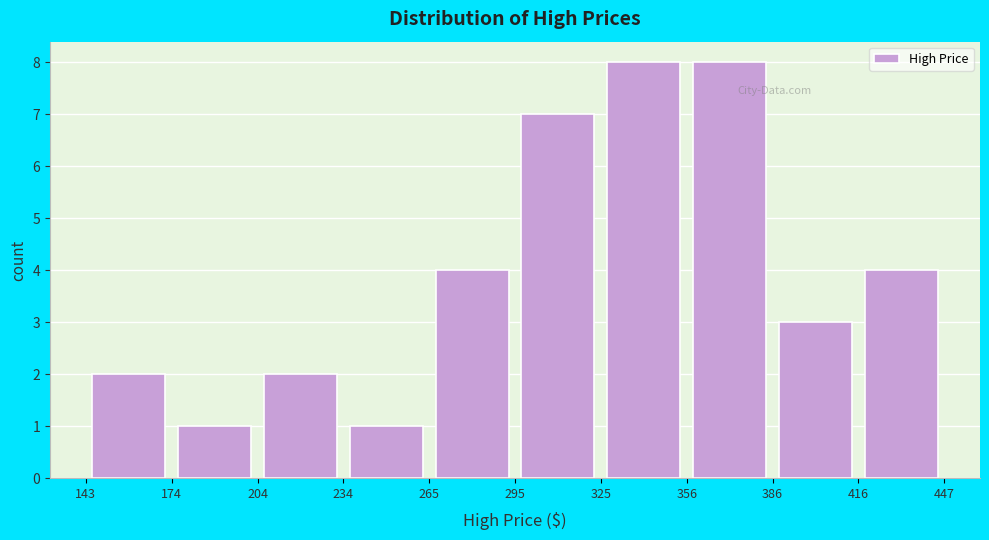

How tall is the bar that spans 416 to 447 on the x-axis? The values are not printed on the chart, so give them approximately, as read against the axis.

4